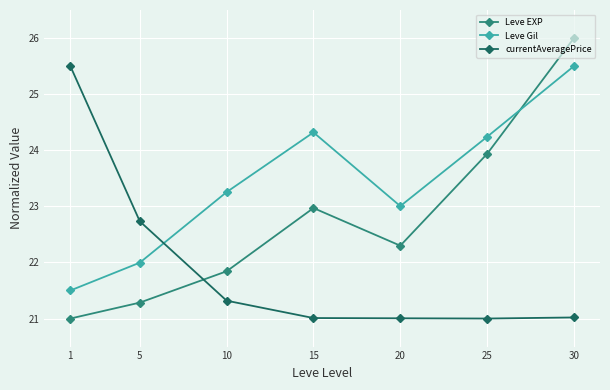

In Leve Gil, how many points are higher than both neighbors (excluding endpoints)?

1